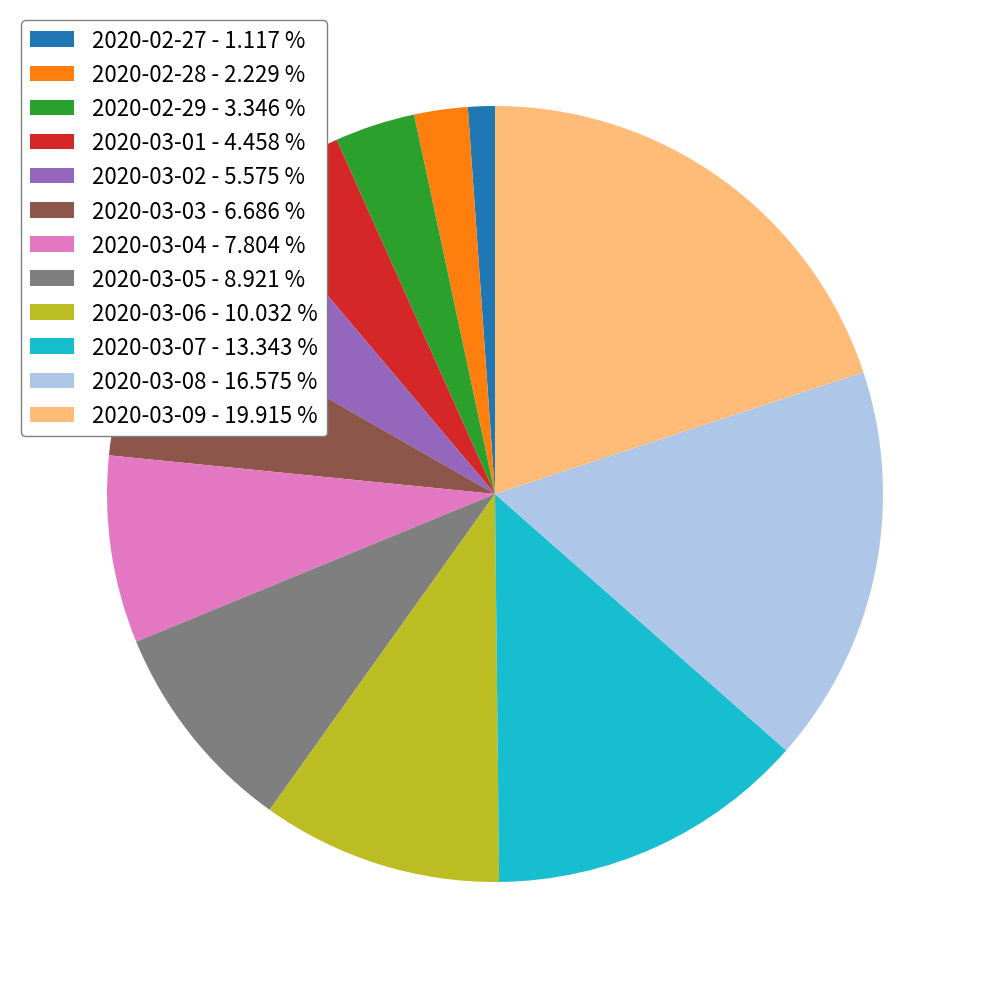

Combined, do 2020-03-07 and 2020-03-04 account for over 50%?

No